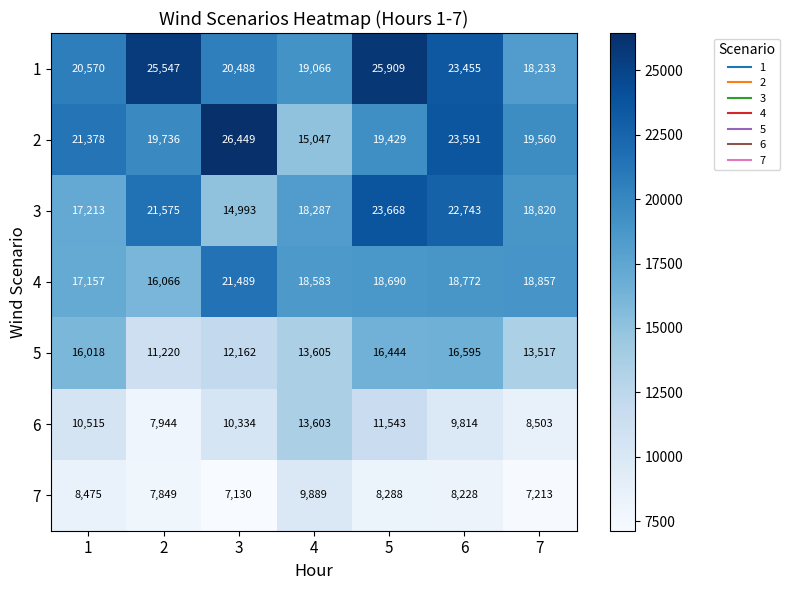

How many distinct data groups are displayed?

7